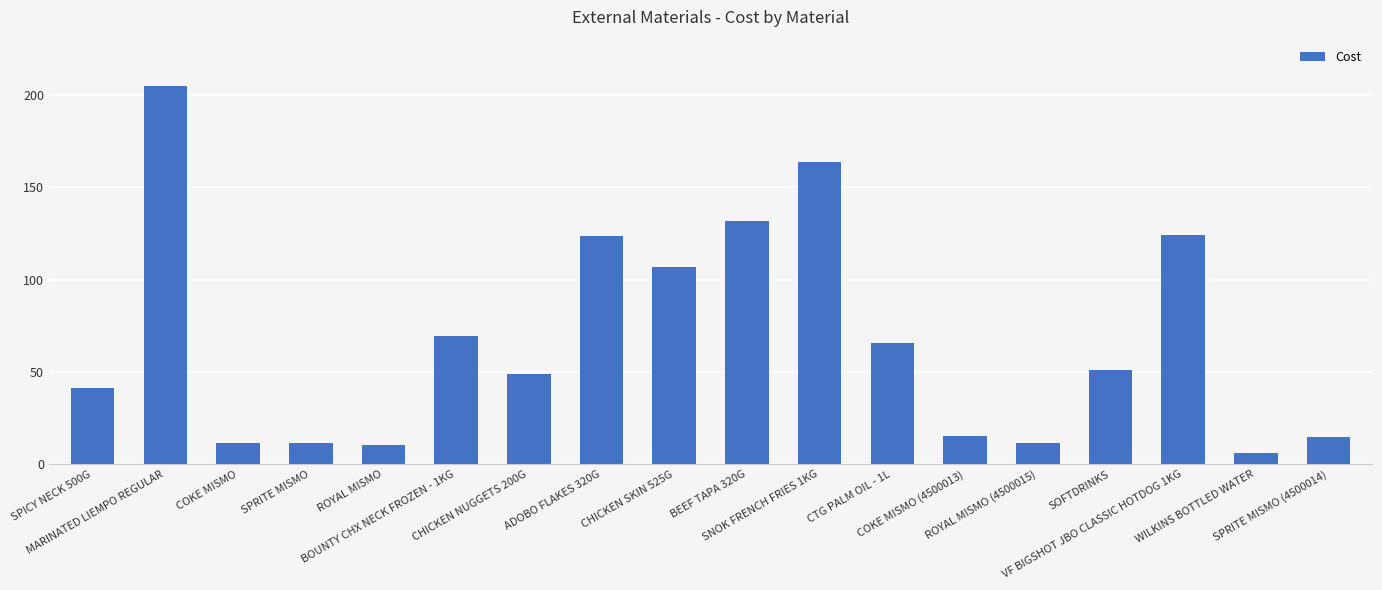

What is the maximum value shown in the chart?

205.0